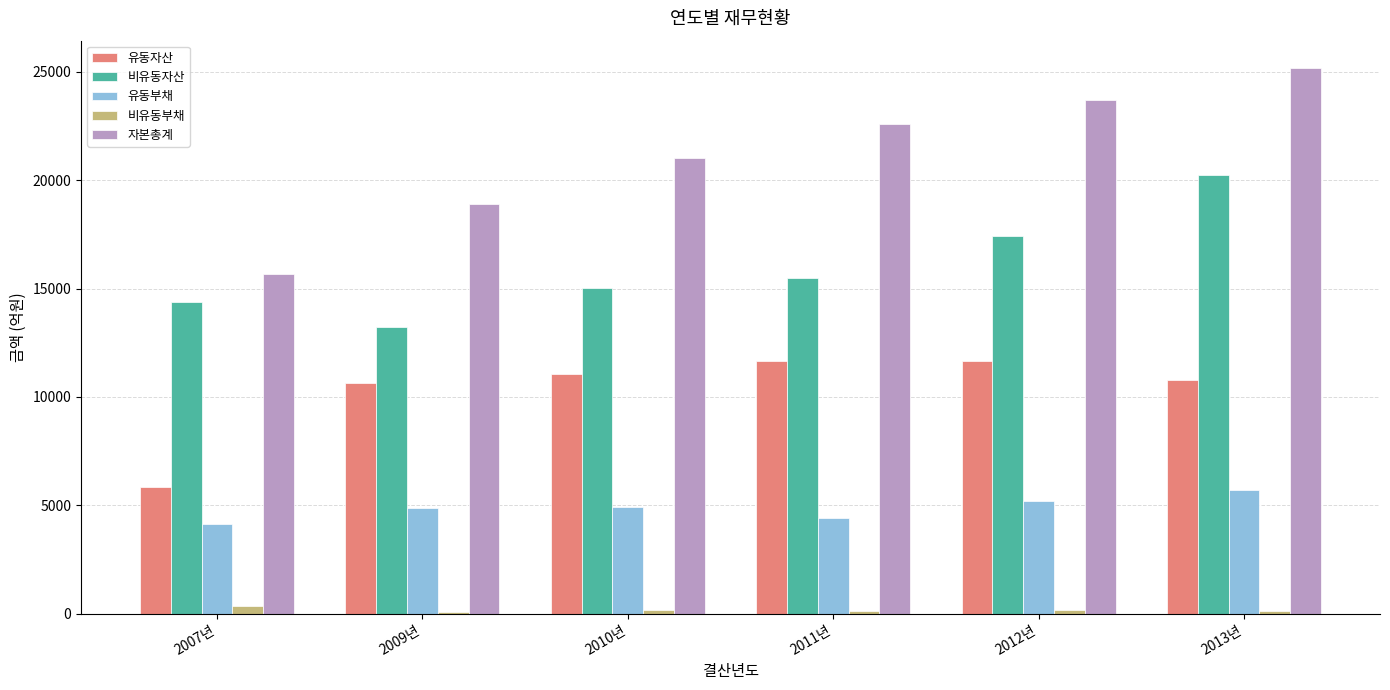

At 2013년, list the series in order from smallest to largest.

비유동부채, 유동부채, 유동자산, 비유동자산, 자본총계